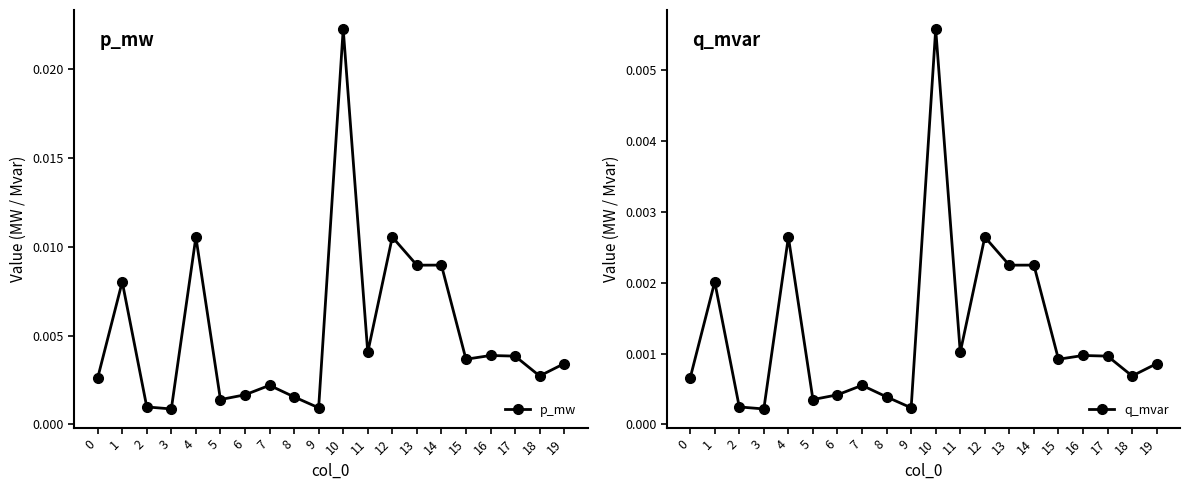

Which series has the largest range (max minus min)?

p_mw